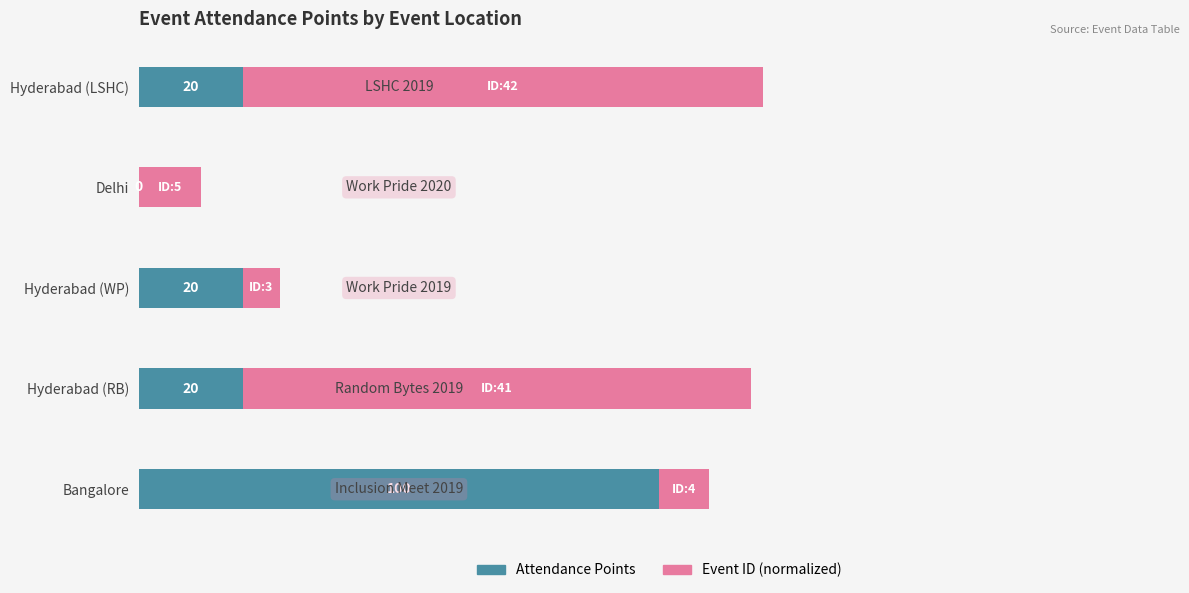

At which category is the sum across all series the highest?

Hyderabad (LSHC)